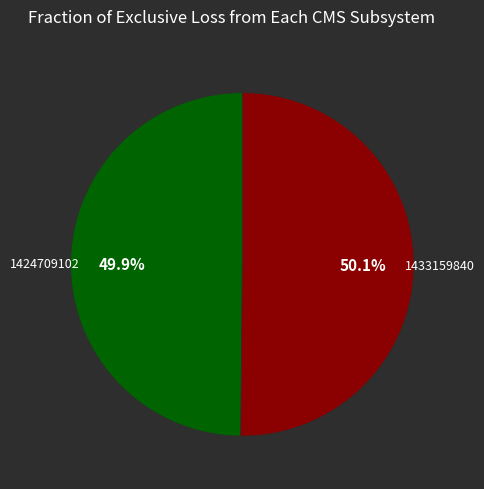

To the nearest percent, what is the average slice percentage?

50%